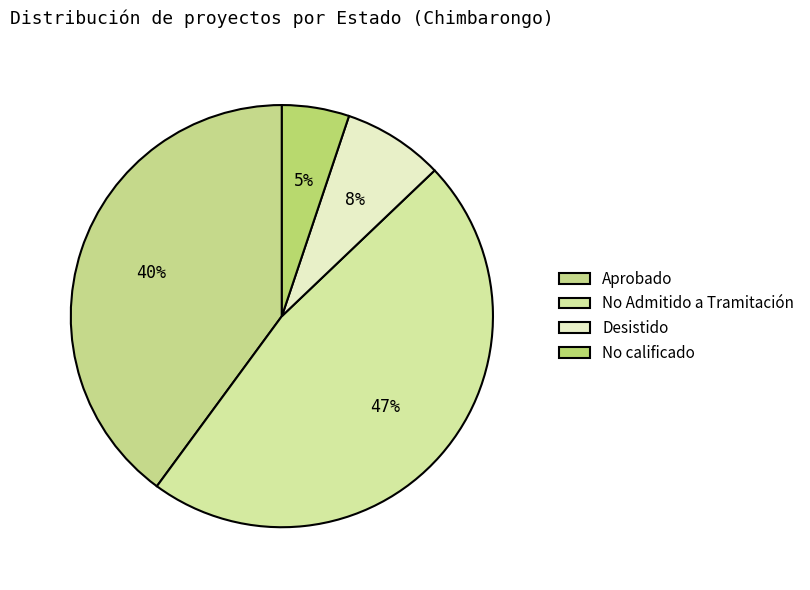

Which has a higher value, Aprobado or No Admitido a Tramitación?

No Admitido a Tramitación